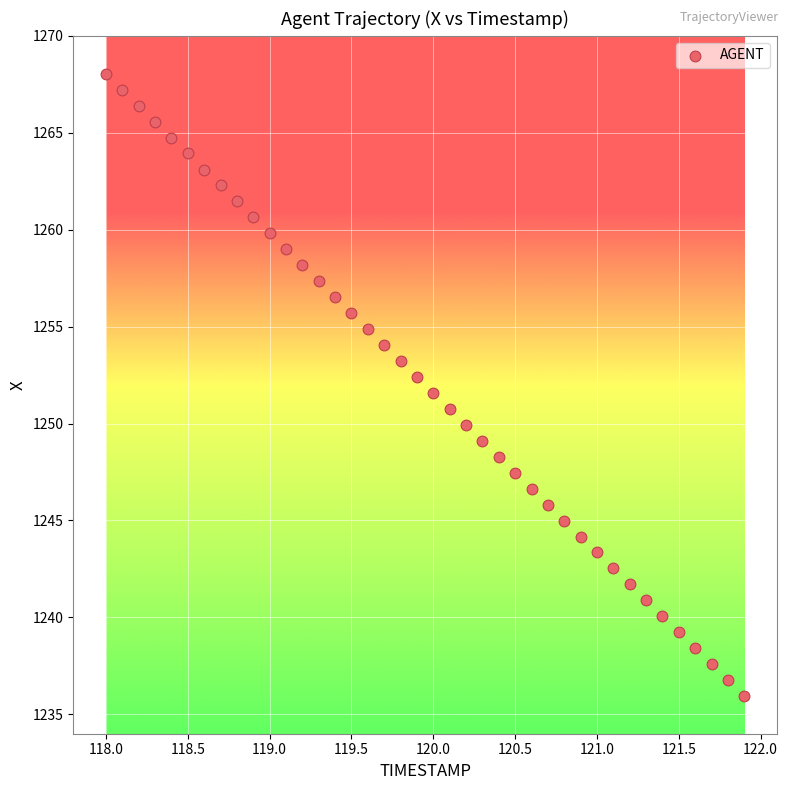

What is the range of Y values (max minus min)?

32.1